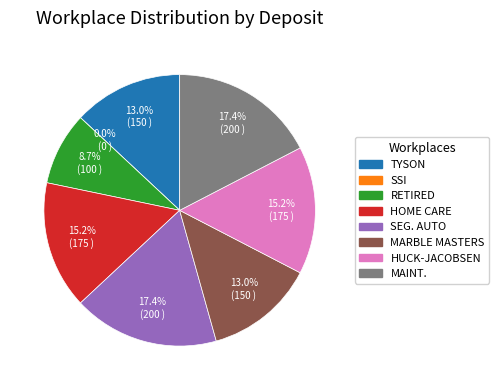

To the nearest percent, what is the combined percentage of Tyson and SSI?

13%